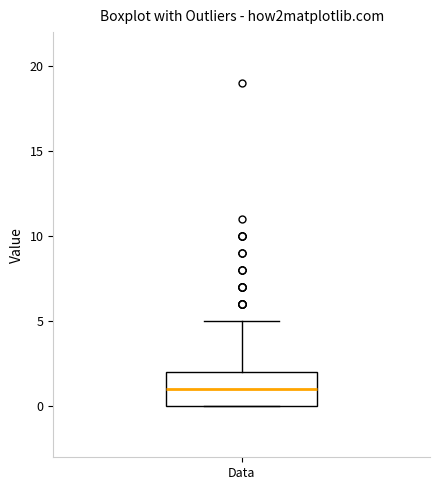

Read this box plot against the y-axis: the position of the median line, the range covered by the box, and the ends of both whiskers. The values are not printed on the chart, so give them approximately, as read against the axis.

median 1, box 0 to 2, whiskers 0 to 5